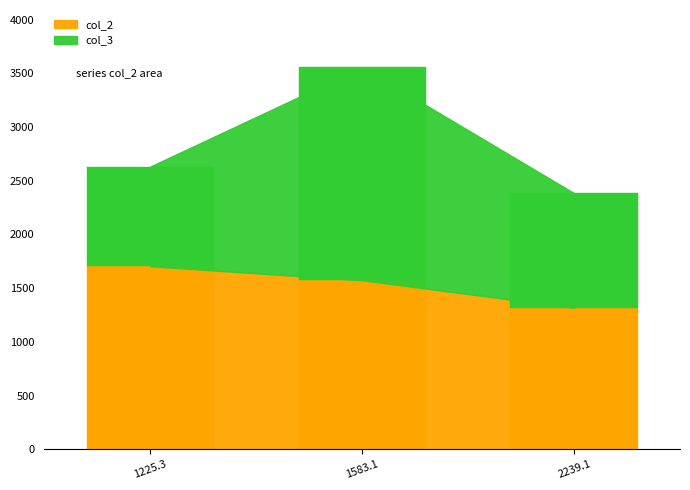

Which category has the highest value across all series?

1583.1